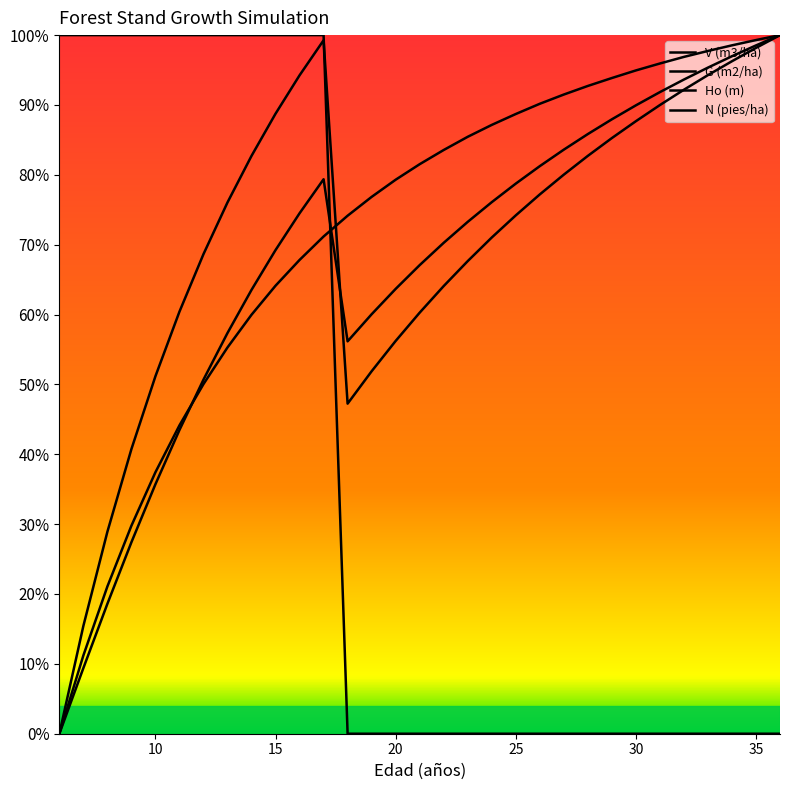

Rank the series by their maximum value, from highest to lowest.

V (m3/ha), G (m2/ha), Ho (m), N (pies/ha)